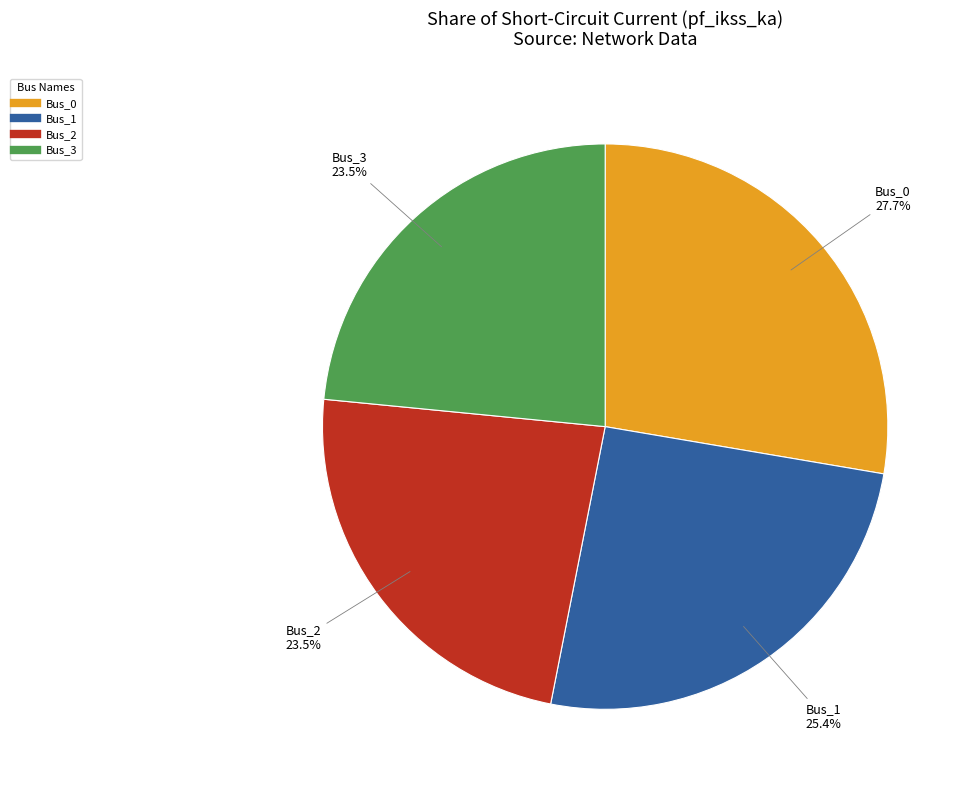

Is the sum of Bus_1 and Bus_2 greater than half?

No